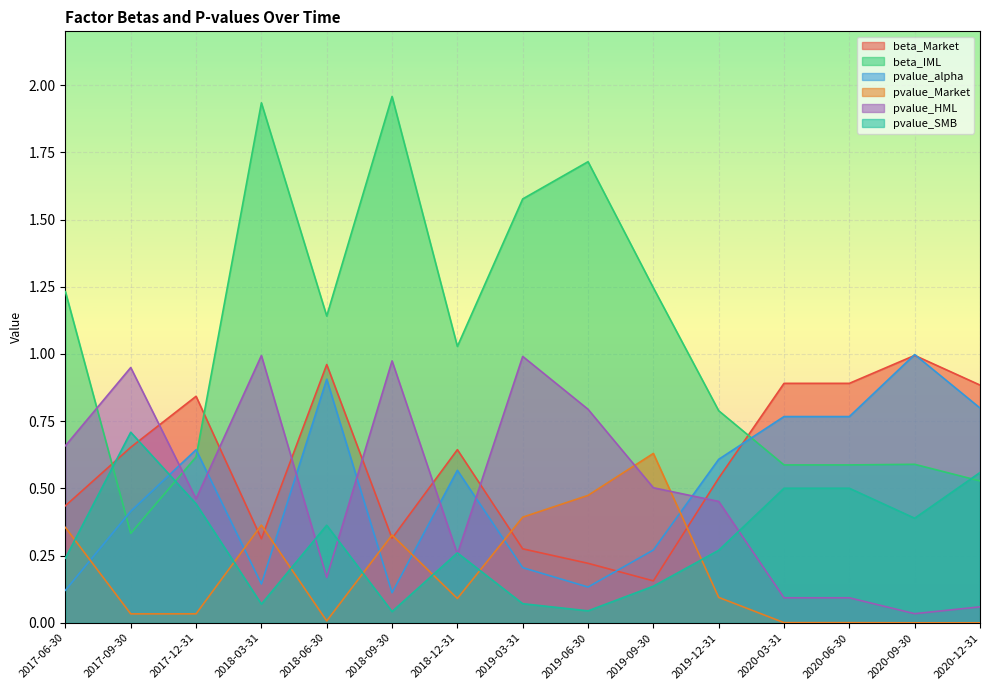

What is the sum of all beta_IML values?

15.9